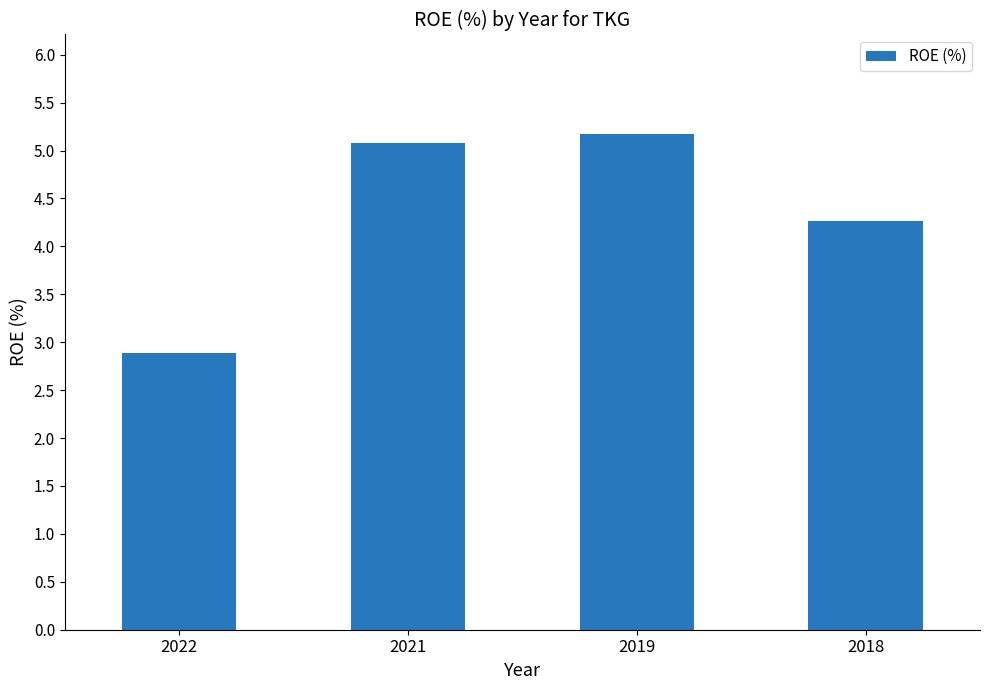

What is the value of the 2nd bar from the left?

5.1